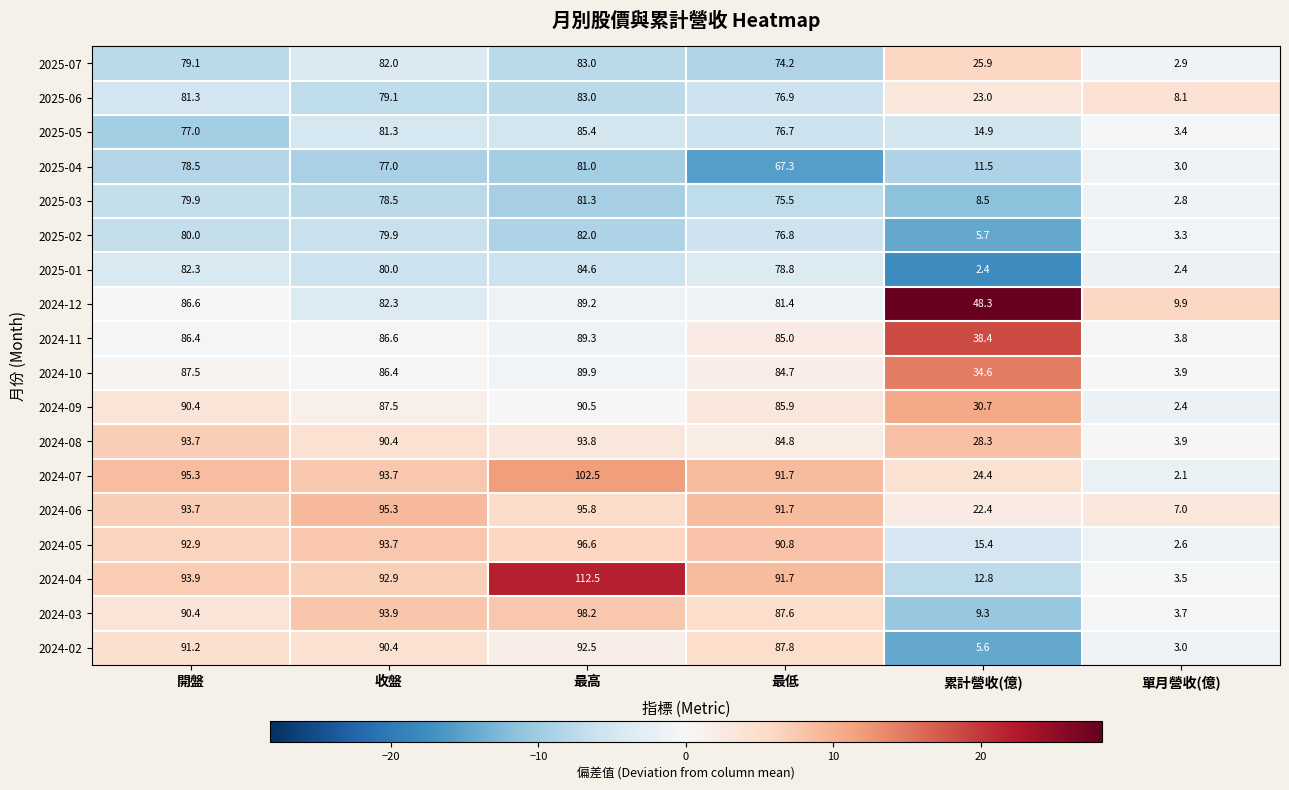

Which category has the highest value across all series?

最高